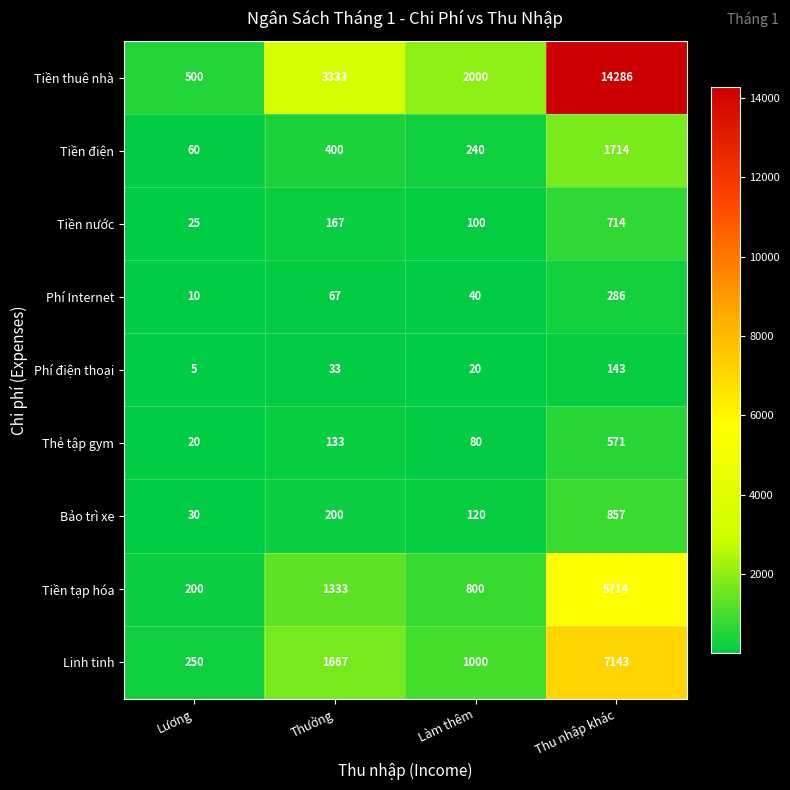

At which category does the chart reach its peak across all series?

Thu nhập khác